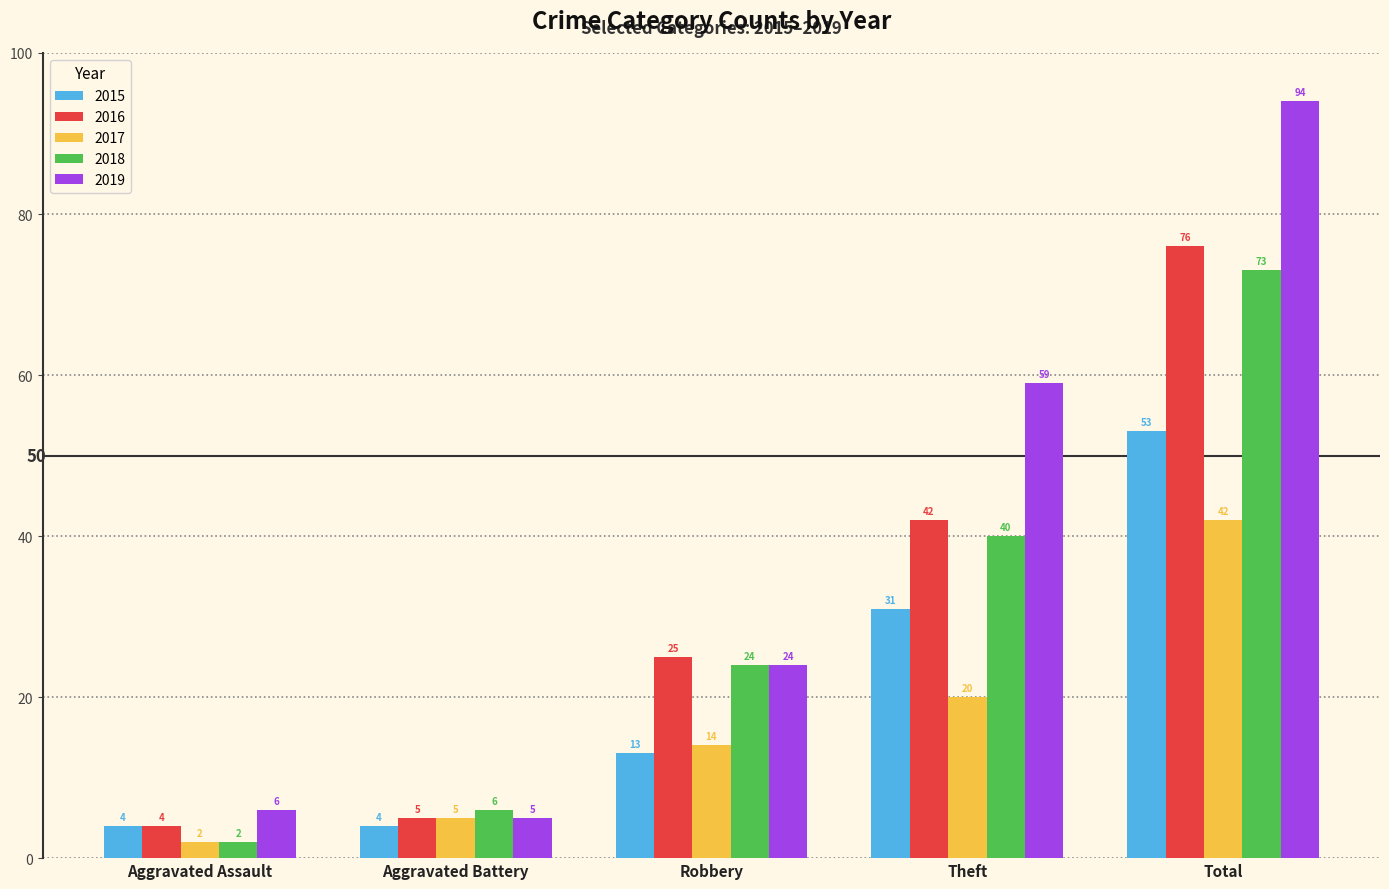

What is the minimum value shown in the chart?

2